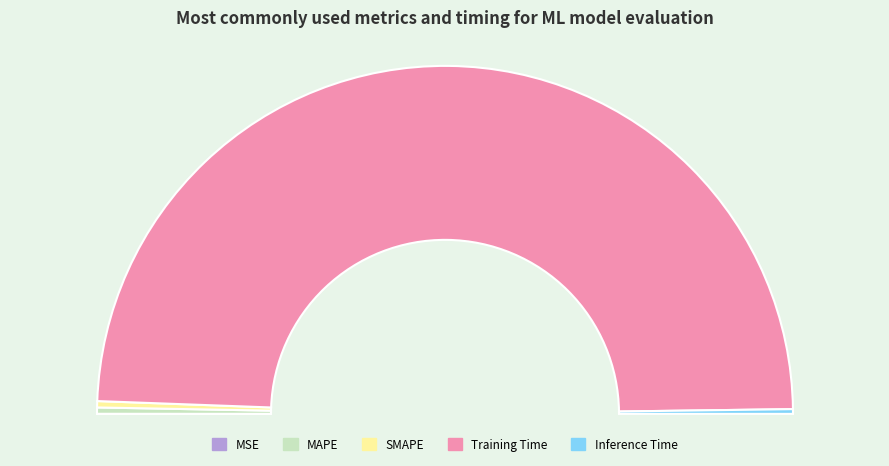

Does SMAPE represent more than half of the total?

No